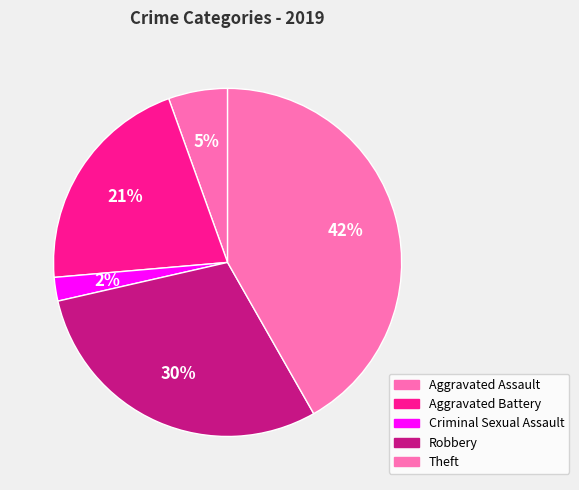

To the nearest percent, what is the difference between the largest and smallest slice percentages?

40%